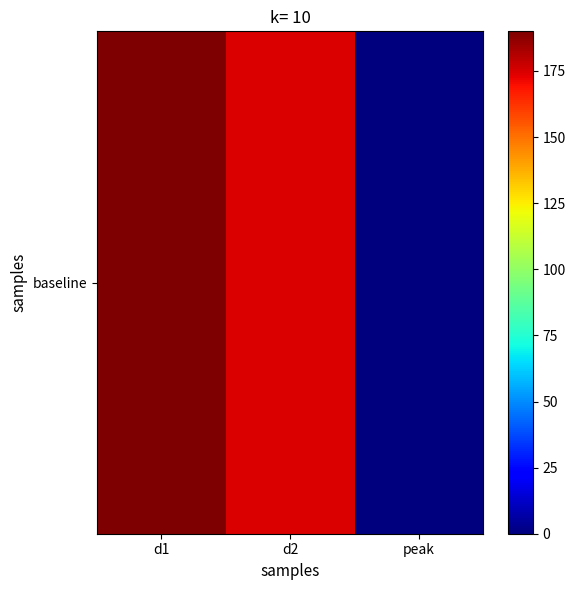

Reading left to right, list all the values displayed in this chart.

d1=190	d2=175	peak=0